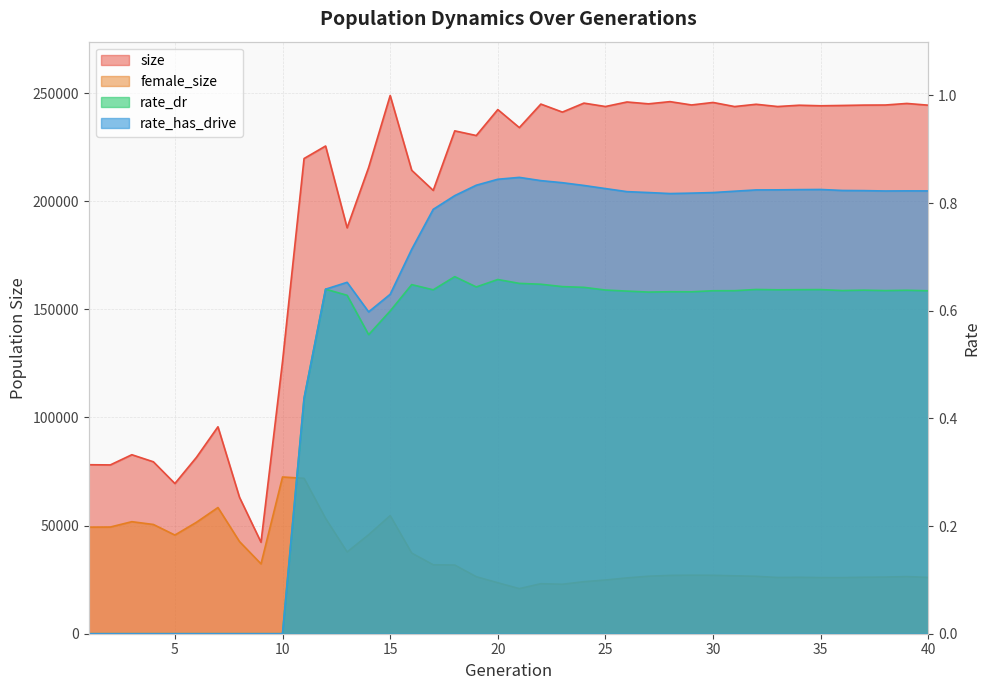

True or false: female_size and size cross at least once.

False